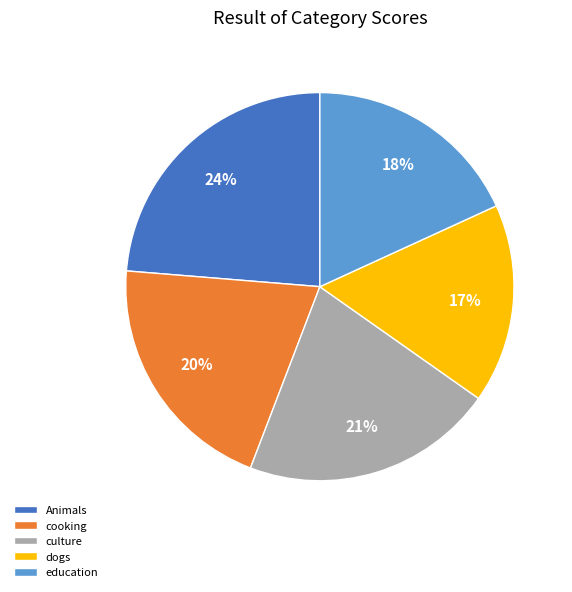

Rank the categories by value from lowest to highest.

dogs, education, cooking, culture, Animals